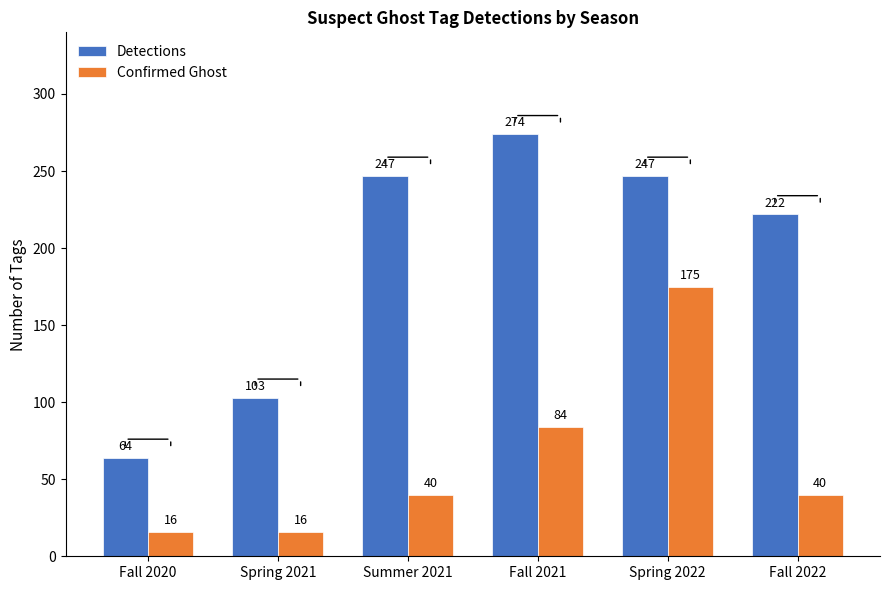

What position from the right is Fall 2021?

3